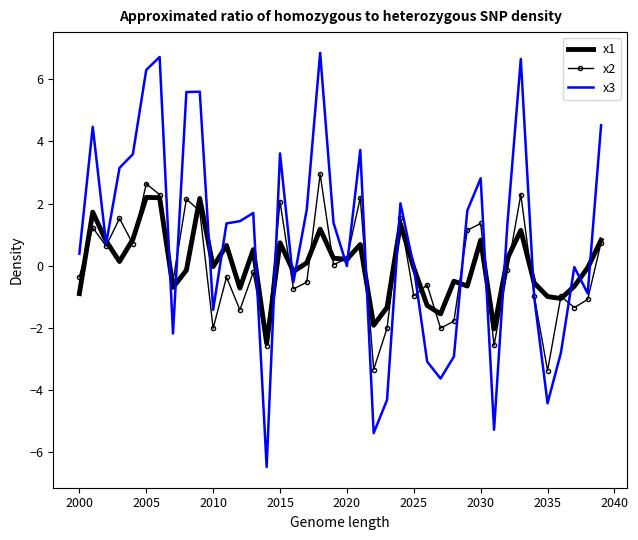

What is the maximum value for x2?

3.0